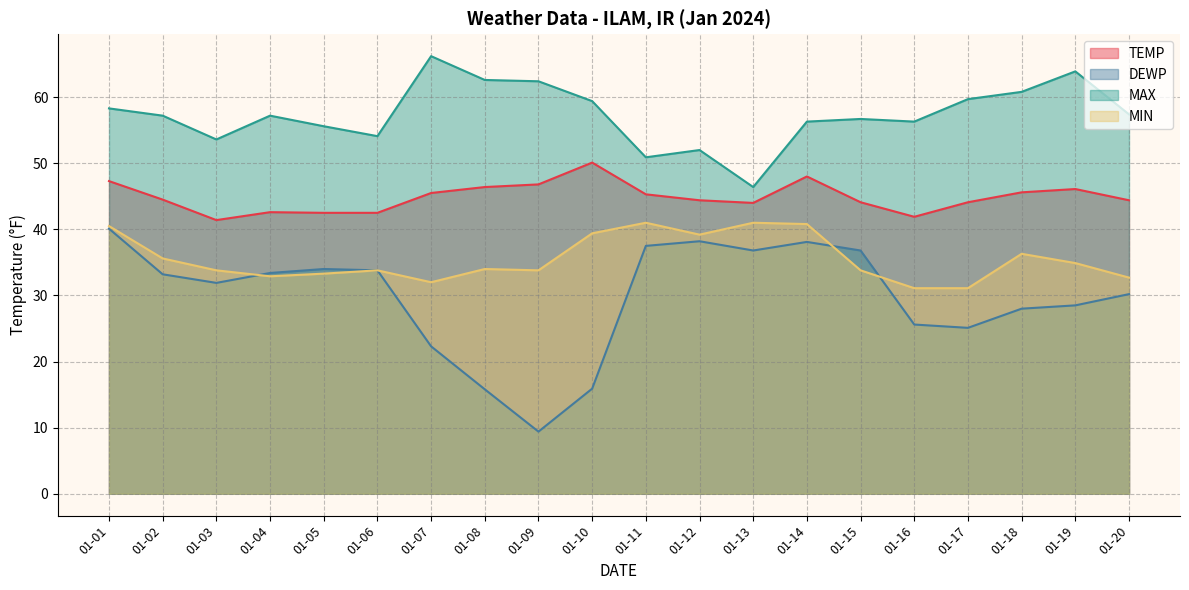

Count the number of categories in the chart.

20